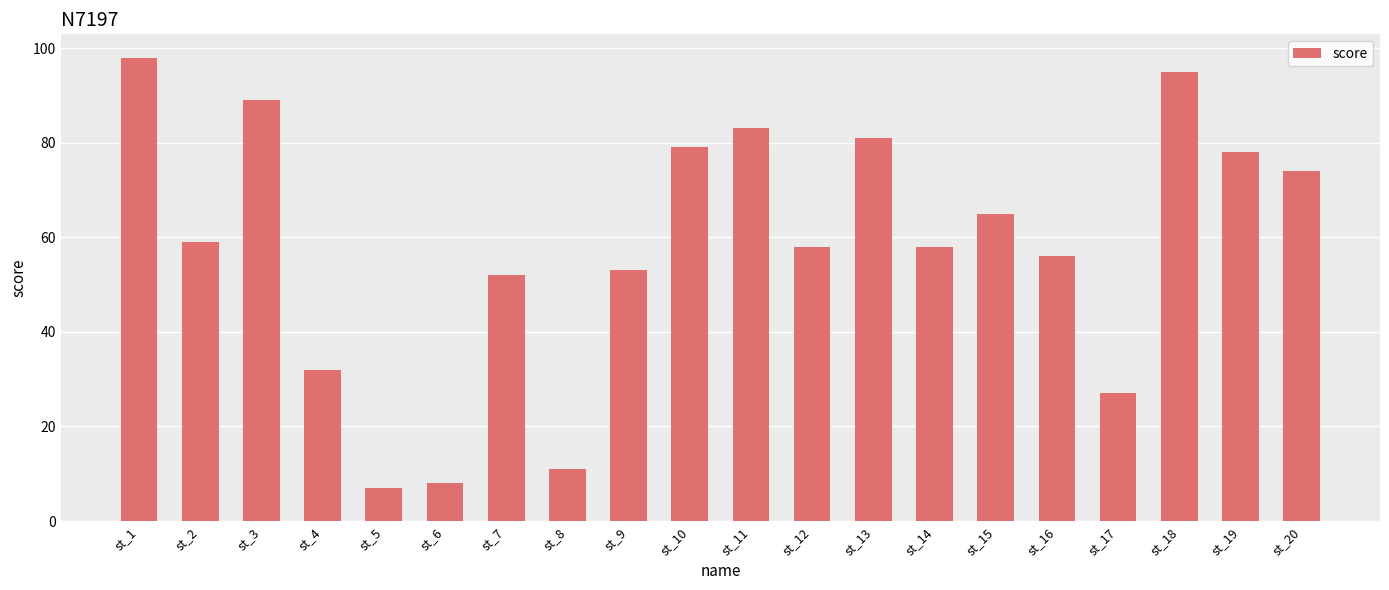

Where does the data first go above 59?

st_1